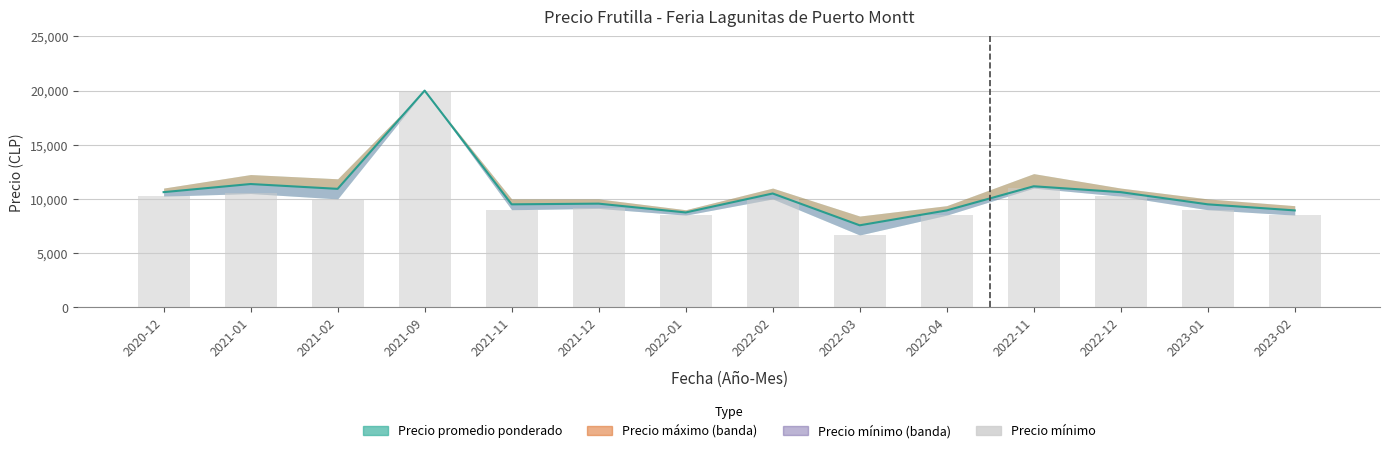

The chart shows a value of 10250 at 2020-12. True or false?

True